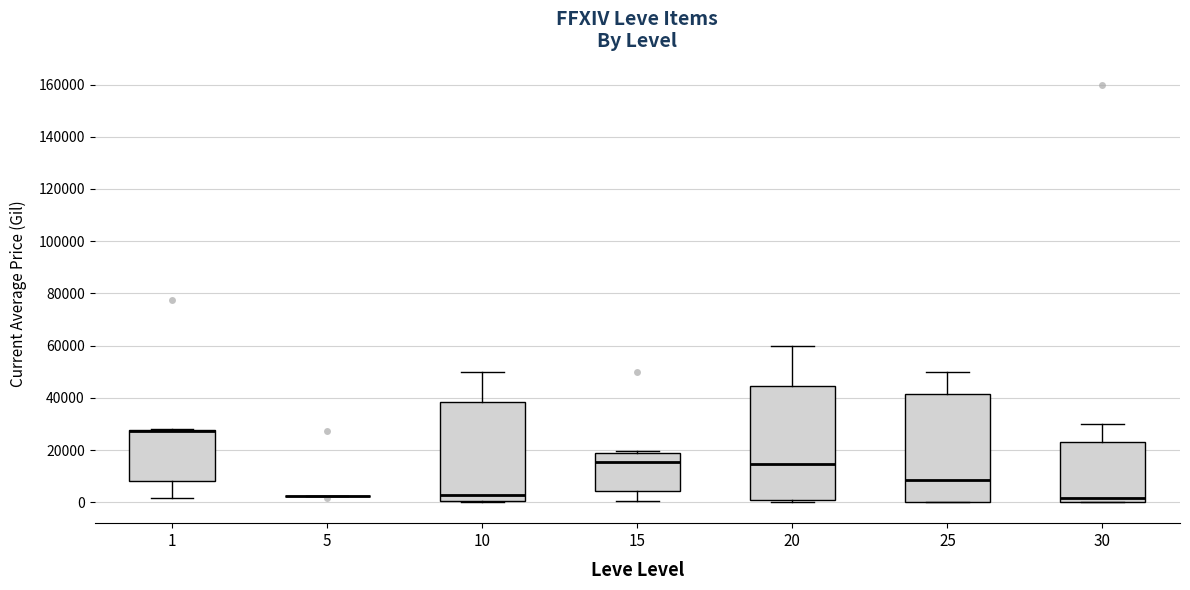

Reading left to right, read every box against the y-axis: the position of its median line, the range the box covers, and the ends of its whiskers. The values are not printed on the chart, so give them approximately, as read against the axis.

1: median 28000 (just below the box's upper edge), box 8000 to 28000, whiskers 2000 to 28000
5: box collapsed to a line at 2000, whiskers 2000 to 2000
10: median 2000, box 0 to 38000, whiskers 0 (just below the box's lower edge) to 50000
15: median 16000, box 4000 to 18000, whiskers 0 to 20000
20: median 14000, box 0 to 44000, whiskers 0 (just below the box's lower edge) to 60000
25: median 8000, box 0 to 42000, whiskers 0 to 50000
30: median 2000, box 0 to 24000, whiskers 0 to 30000